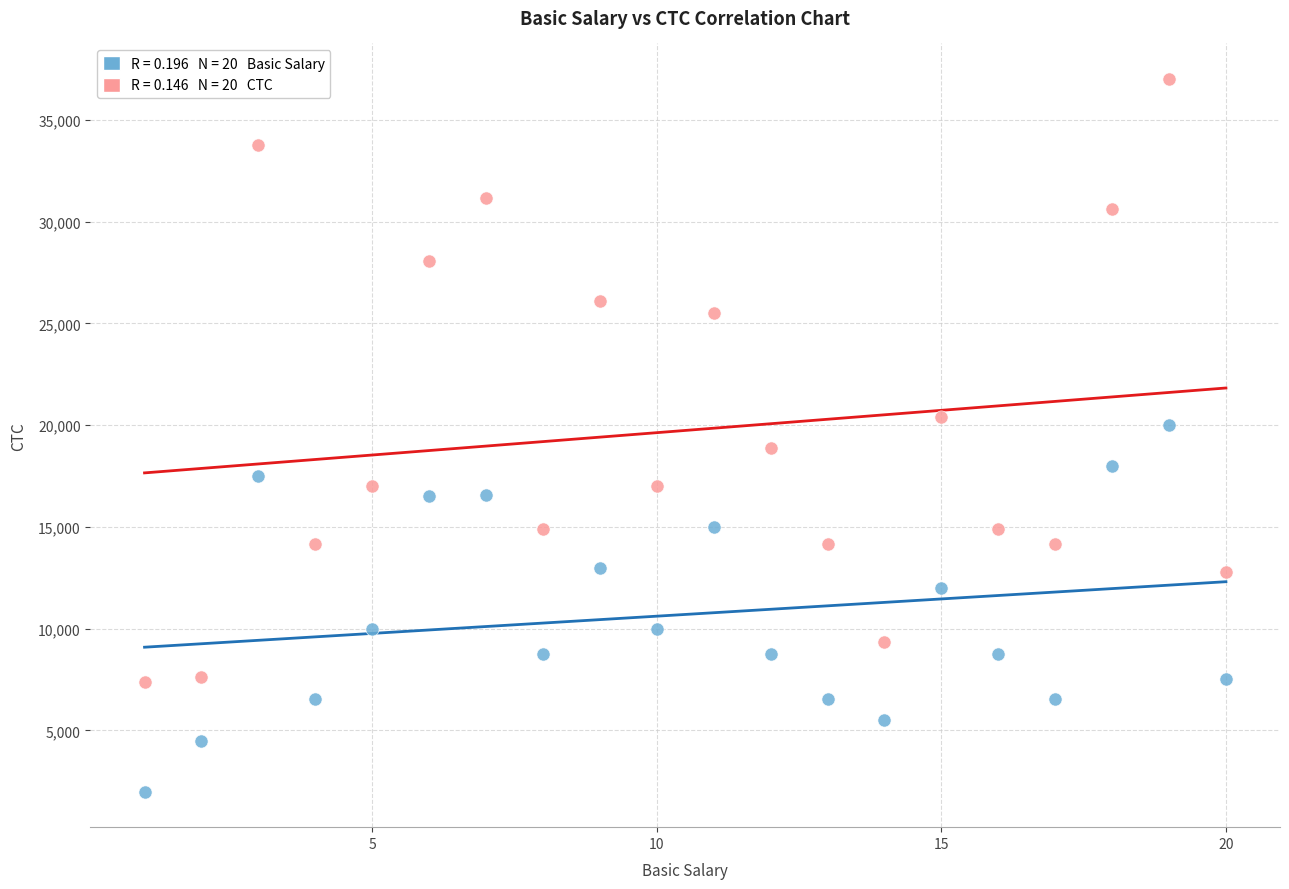

Across all data points, what is the range of Y values (max minus min)?

35000.0